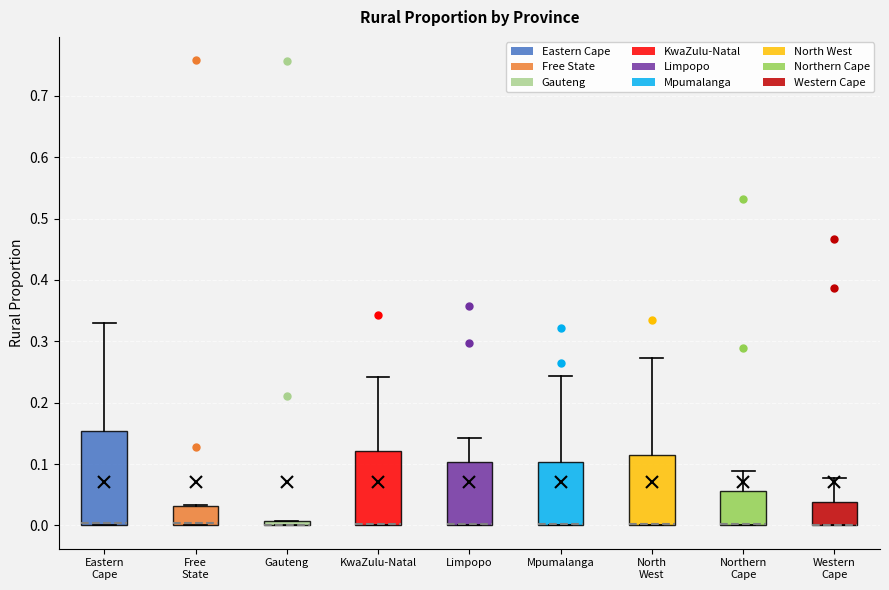

Which box is the tallest, from its lower edge to its upper edge?

Eastern Cape